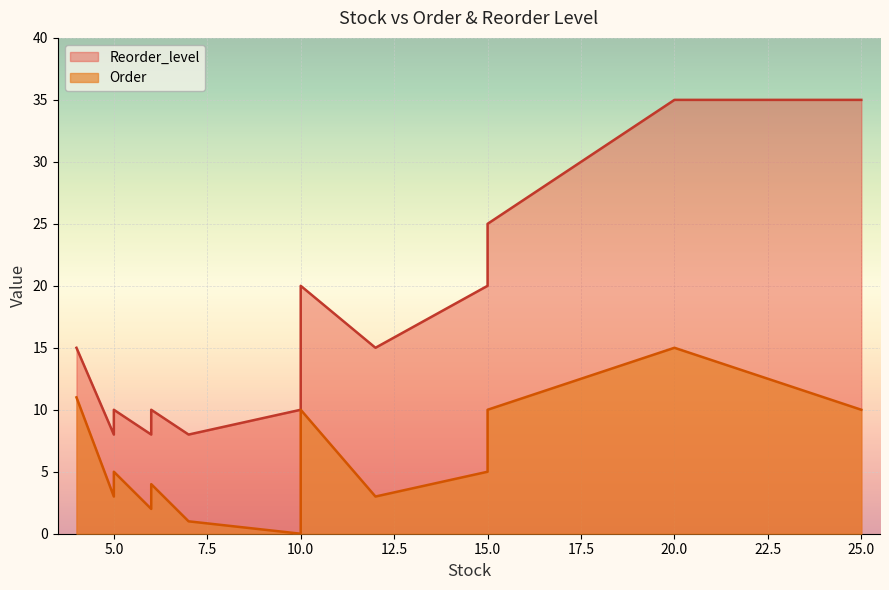

At POS rolls, list the series in order from smallest to largest.

Order, Reorder_level